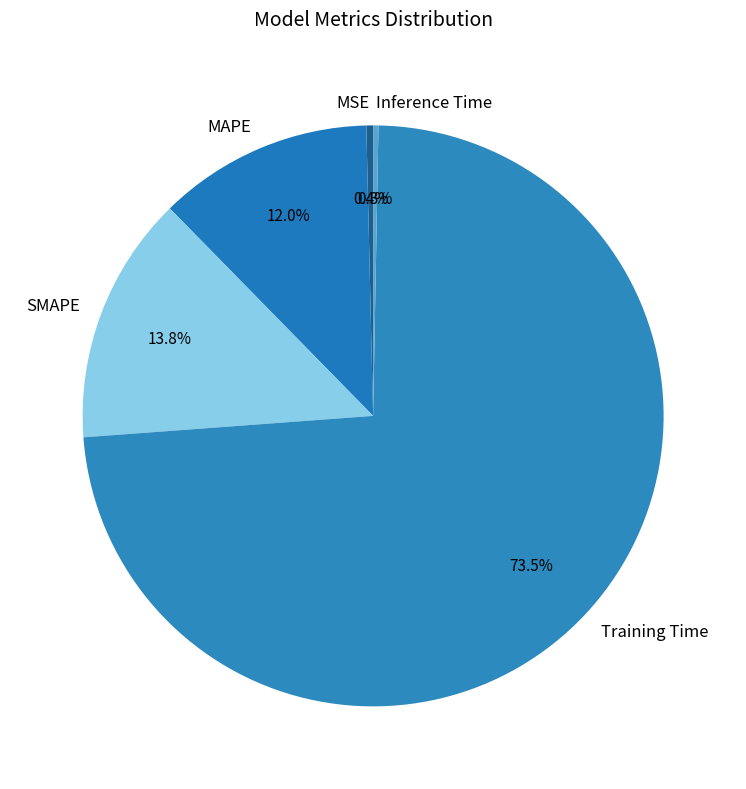

Which slice is the largest?

Training Time